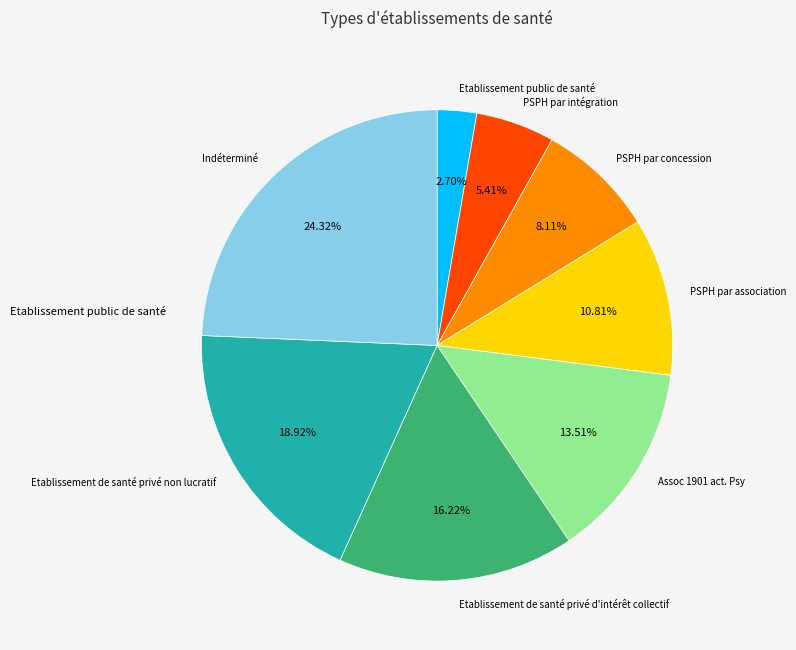

Is there any slice that represents more than half of the pie?

No